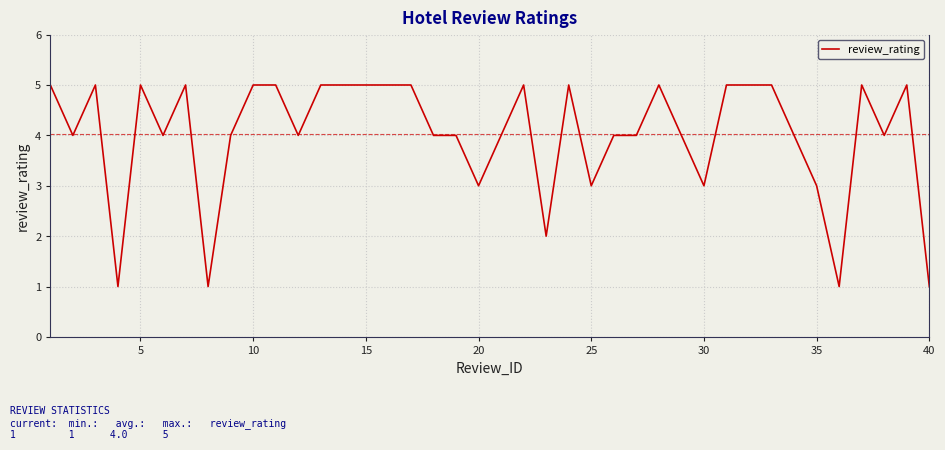

What is the greatest value displayed?

5